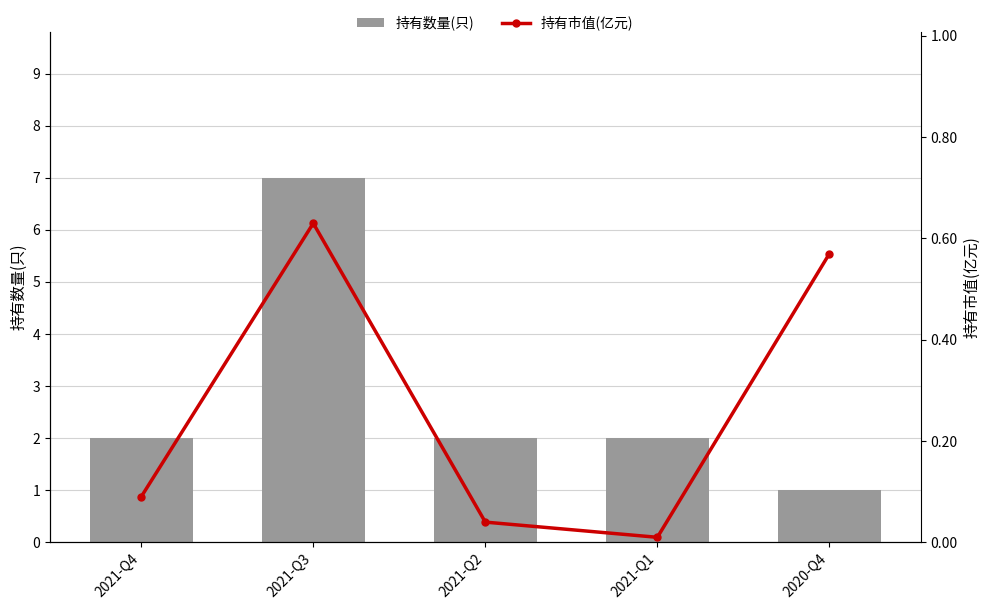

What is the difference between the 持有市值(亿元) values at 2021-Q2 and 2020-Q4?

0.5